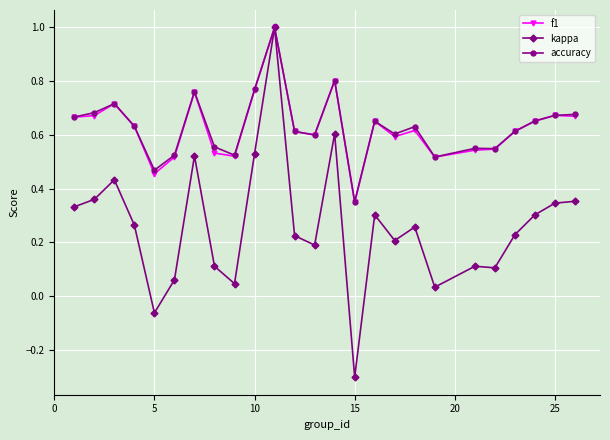

Which series has the largest range (max minus min)?

kappa